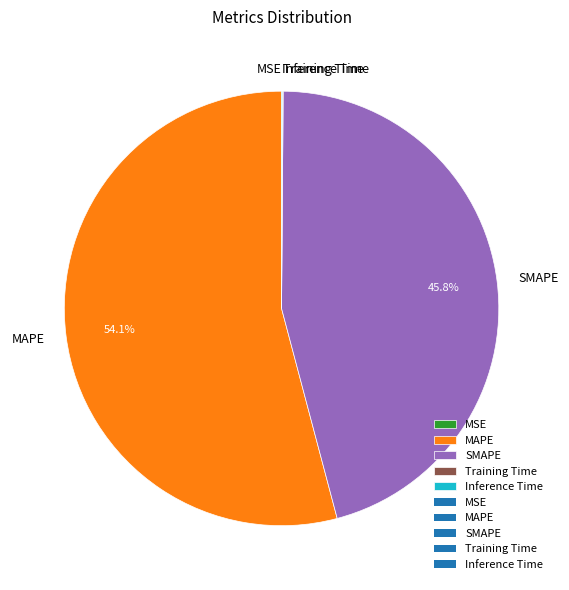

Is there a majority slice in this chart?

Yes